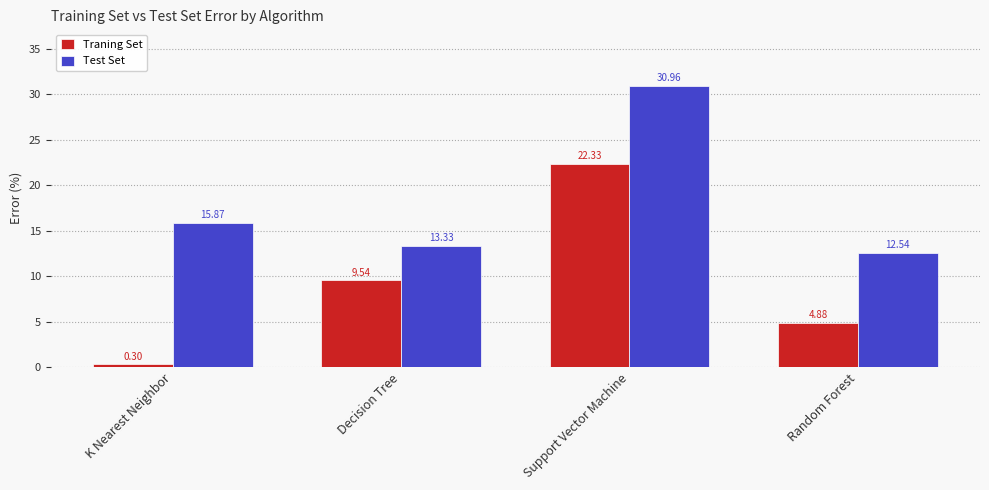

Reading left to right, transcribe all the data shown in this chart.

Traning Set: 0.3	9.5	22.3	4.9
Test Set: 15.9	13.3	31.0	12.5